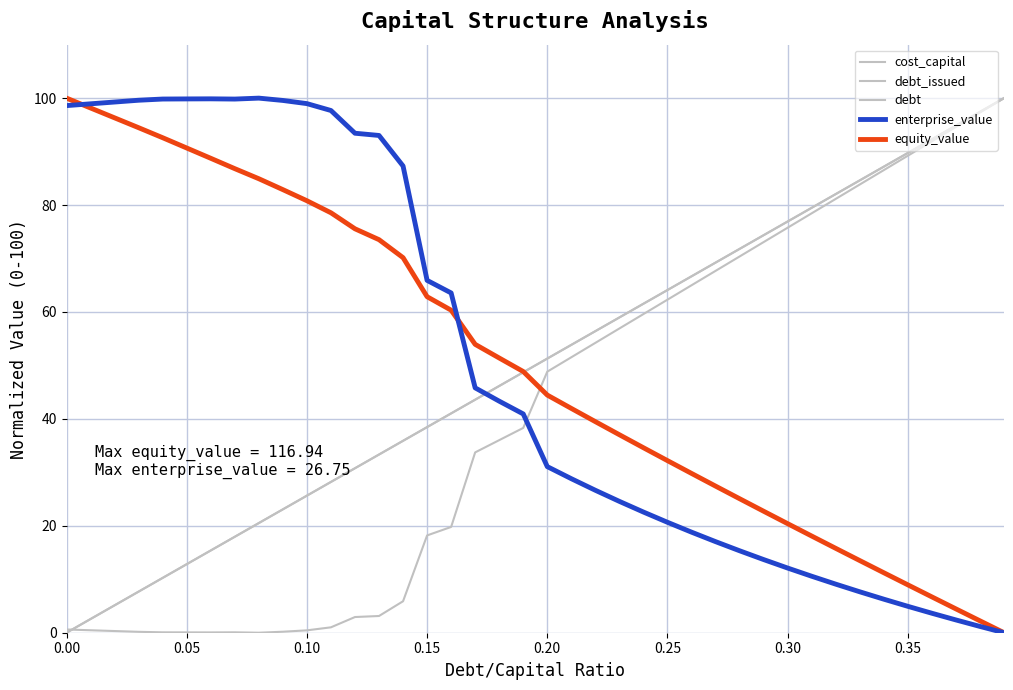

How many lines are shown in the chart?

5